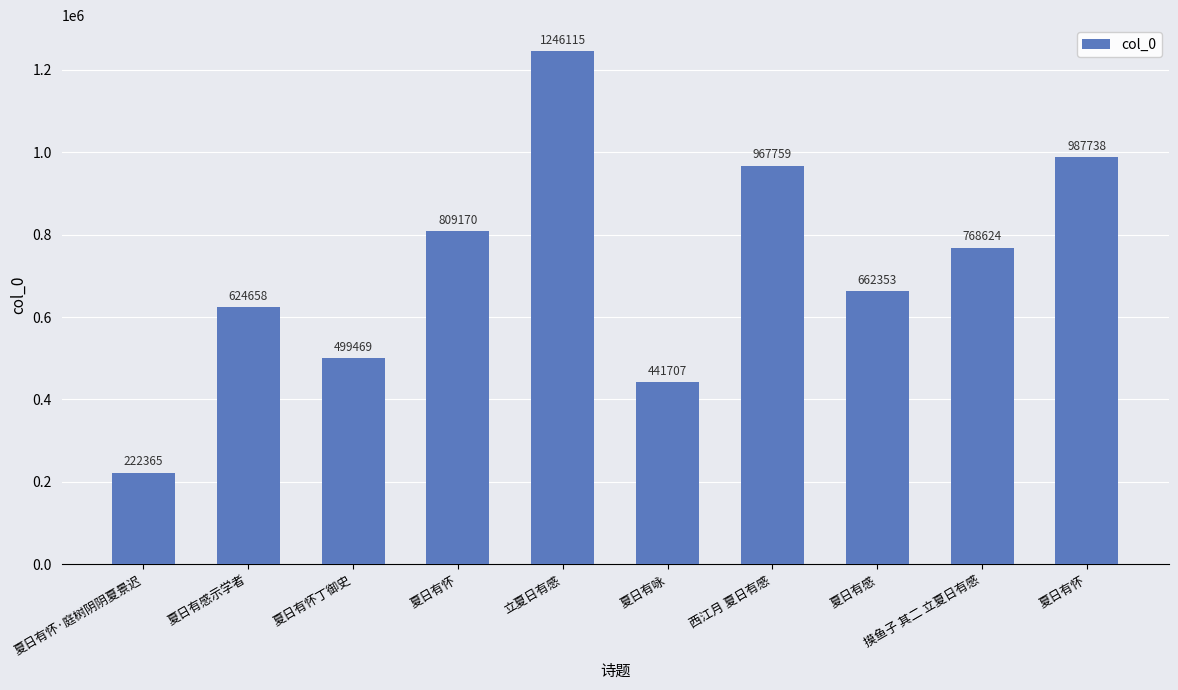

How many data points does each series have?

10